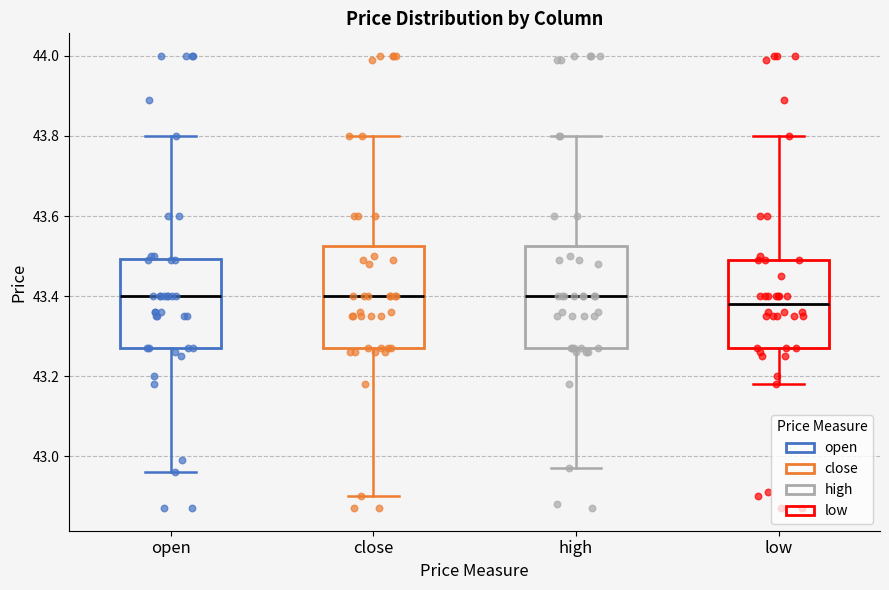

Where is the lower edge of the box for close on the y-axis? The values are not printed on the chart, so give them approximately, as read against the axis.

43.28